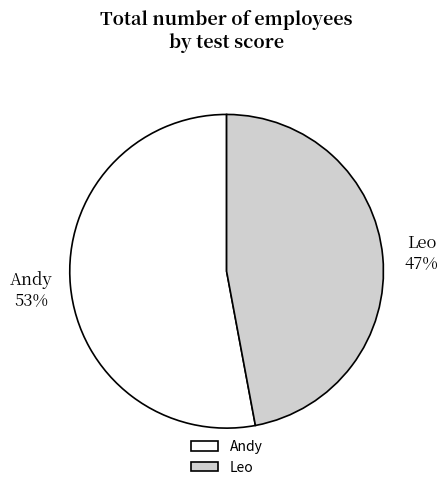

To the nearest percent, what is the difference between the Andy and Leo slice percentages?

6%